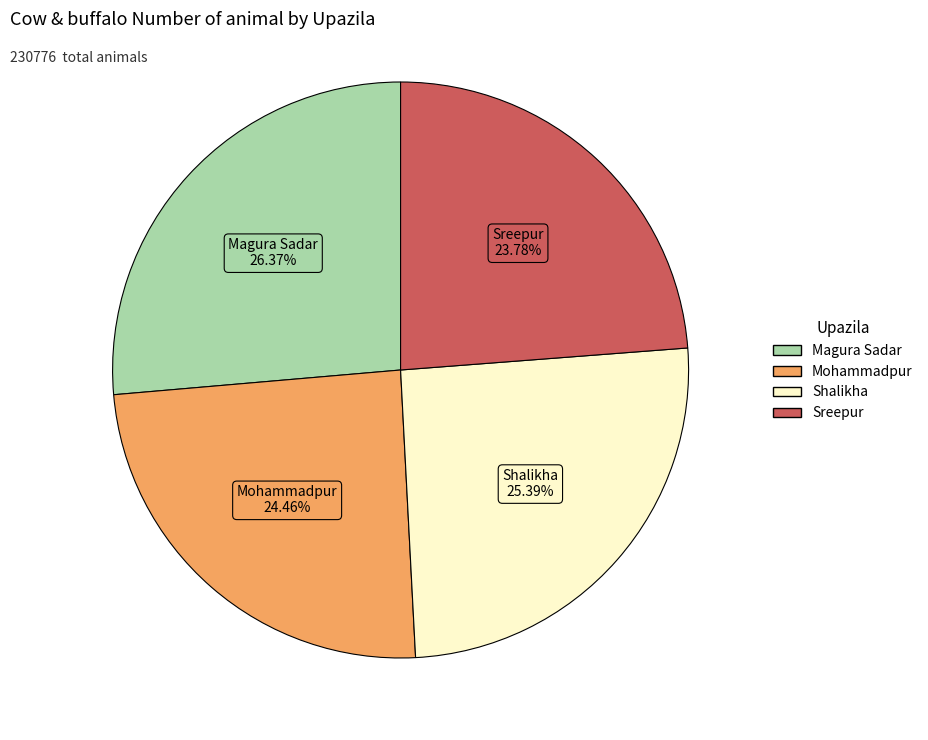

Which has a higher value, Sreepur or Magura Sadar?

Magura Sadar